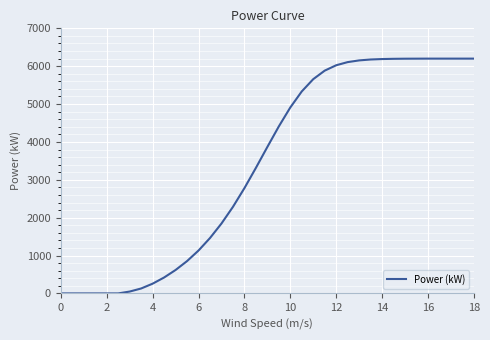

What is the maximum value shown in the chart?

6200